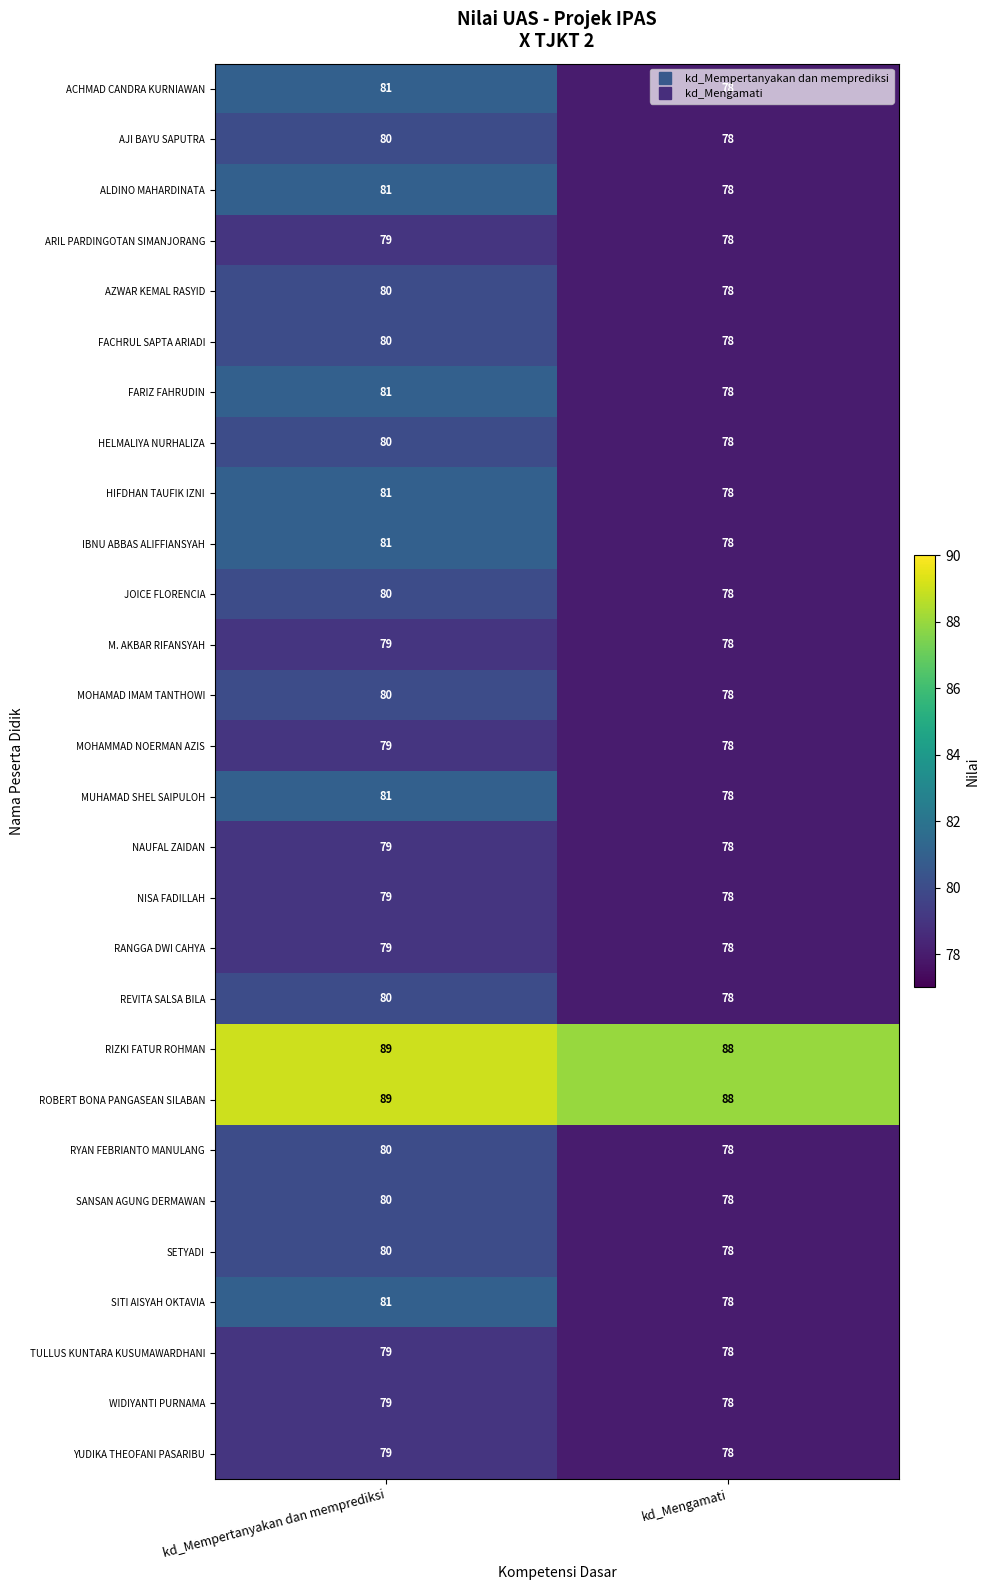

The value of ARIL PARDINGOTAN SIMANJORANG at kd_Mengamati is 133. True or false?

False